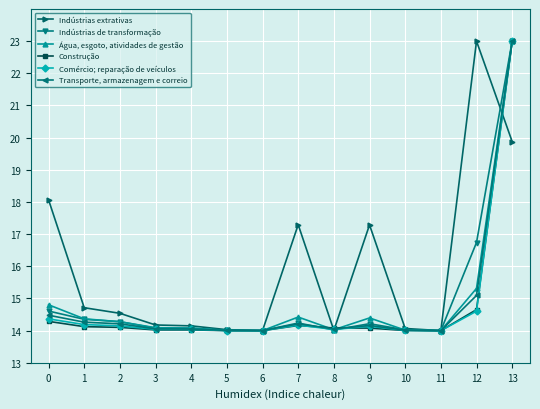

Which series has the largest total across all categories?

Indústrias extrativas